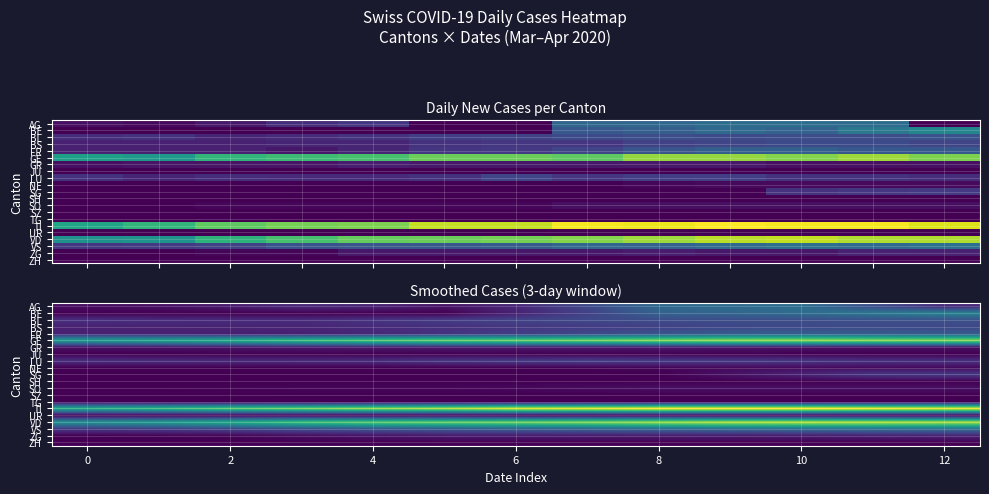

What is the total value across all series at 11?

373.0